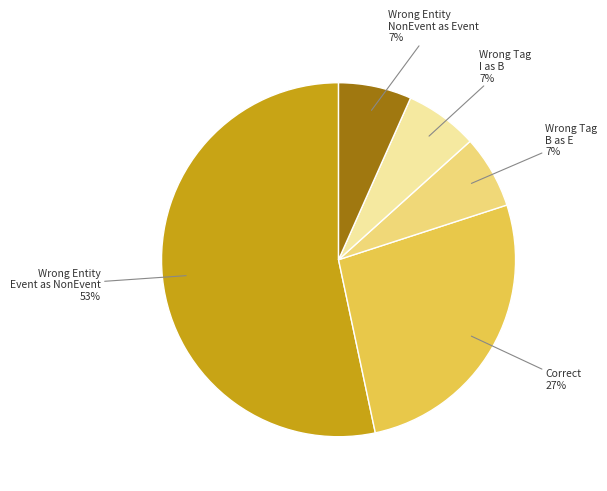

To the nearest percent, what is the average slice percentage?

20%